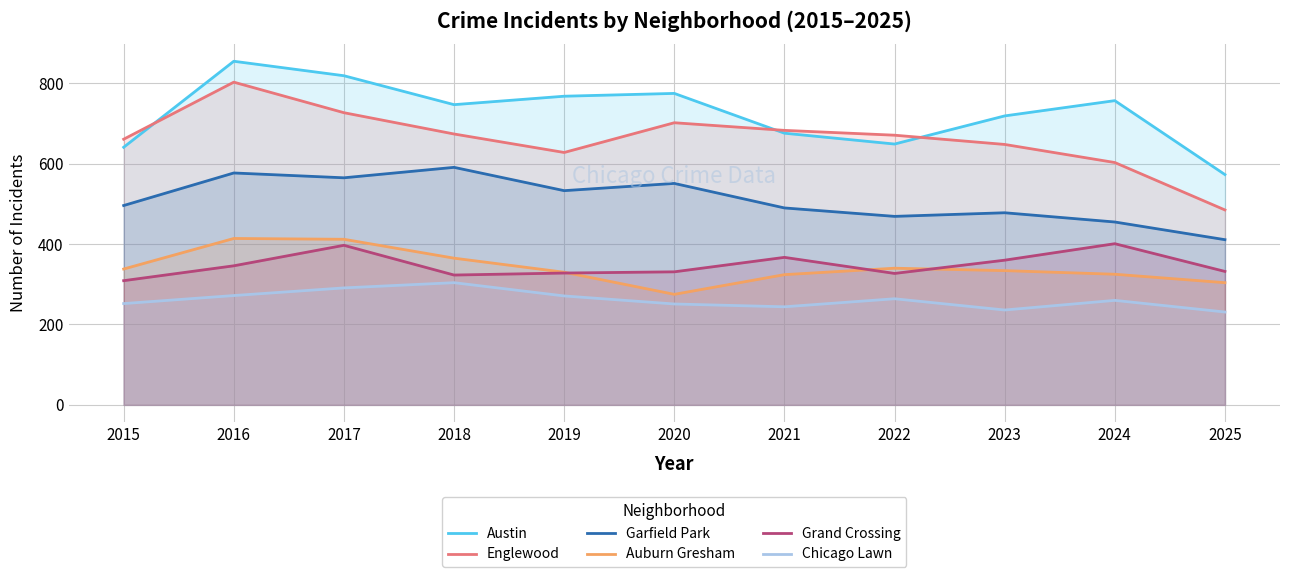

What is the smallest value displayed?

231